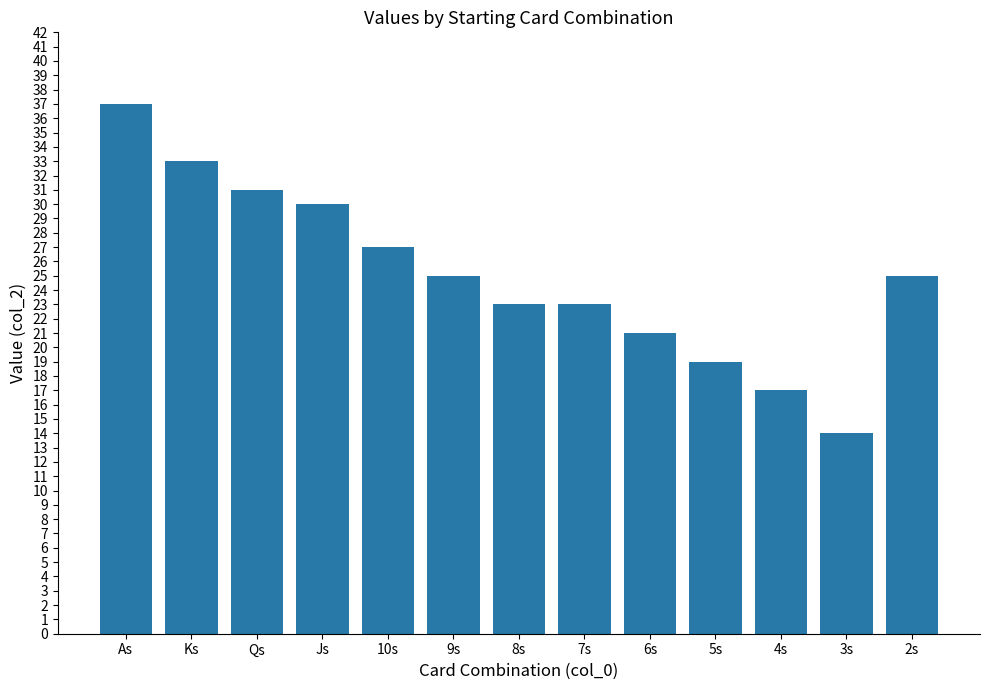

What position from the right is 6s?

5